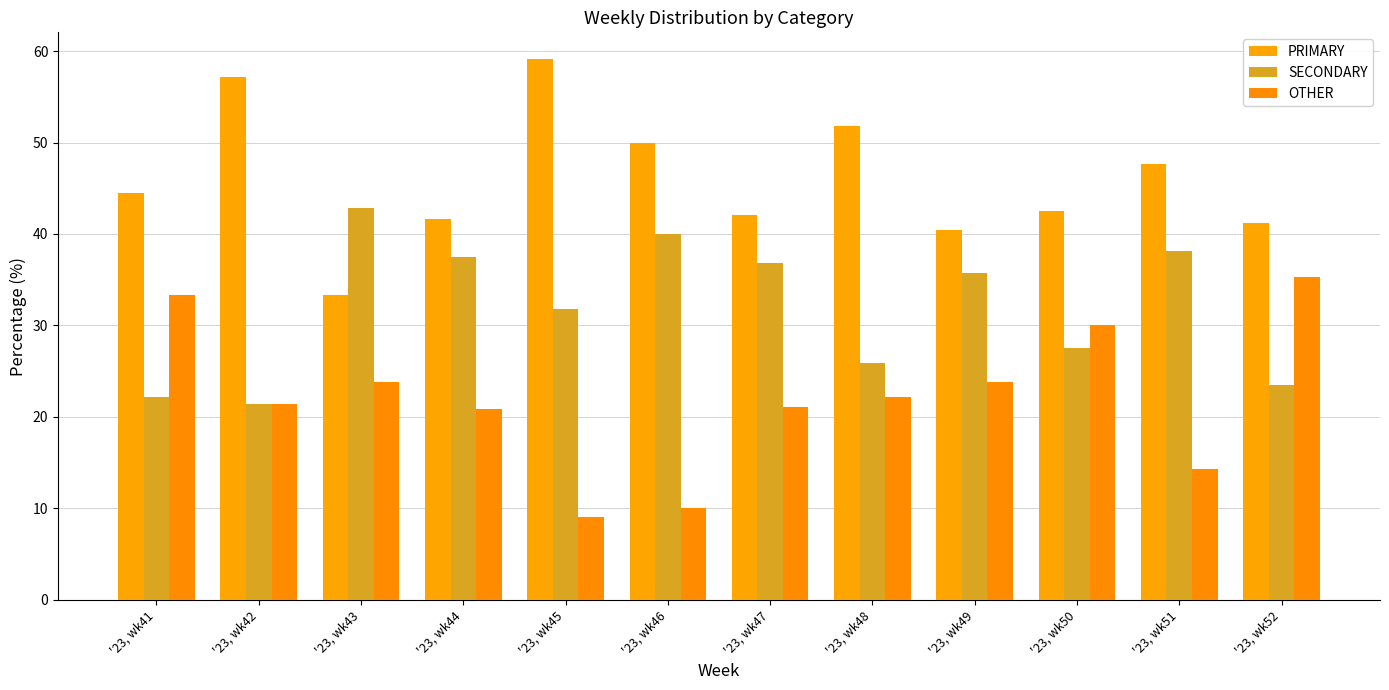

Reading right to left, list all the values displayed in this chart.

PRIMARY: '23, wk52=41.2	'23, wk51=47.6	'23, wk50=42.5	'23, wk49=40.5	'23, wk48=51.9	'23, wk47=42.1	'23, wk46=50.0	'23, wk45=59.1	'23, wk44=41.7	'23, wk43=33.3	'23, wk42=57.1	'23, wk41=44.4
SECONDARY: '23, wk52=23.5	'23, wk51=38.1	'23, wk50=27.5	'23, wk49=35.7	'23, wk48=25.9	'23, wk47=36.8	'23, wk46=40.0	'23, wk45=31.8	'23, wk44=37.5	'23, wk43=42.9	'23, wk42=21.4	'23, wk41=22.2
OTHER: '23, wk52=35.3	'23, wk51=14.3	'23, wk50=30.0	'23, wk49=23.8	'23, wk48=22.2	'23, wk47=21.1	'23, wk46=10.0	'23, wk45=9.1	'23, wk44=20.8	'23, wk43=23.8	'23, wk42=21.4	'23, wk41=33.3